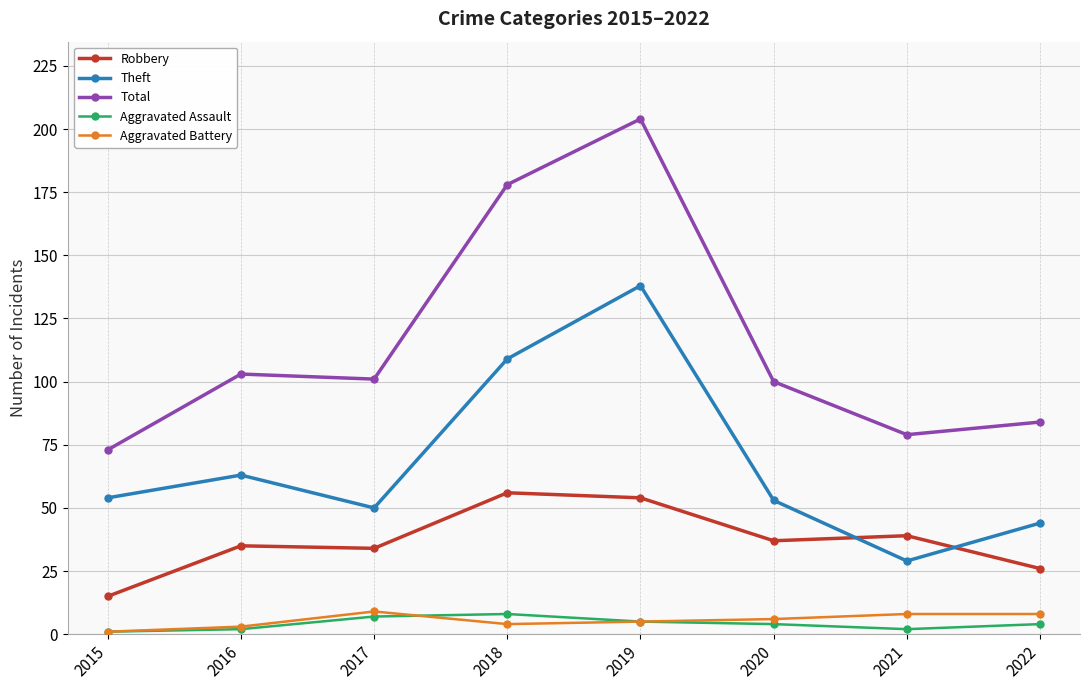

The value of Robbery at 2020 is 52. True or false?

False